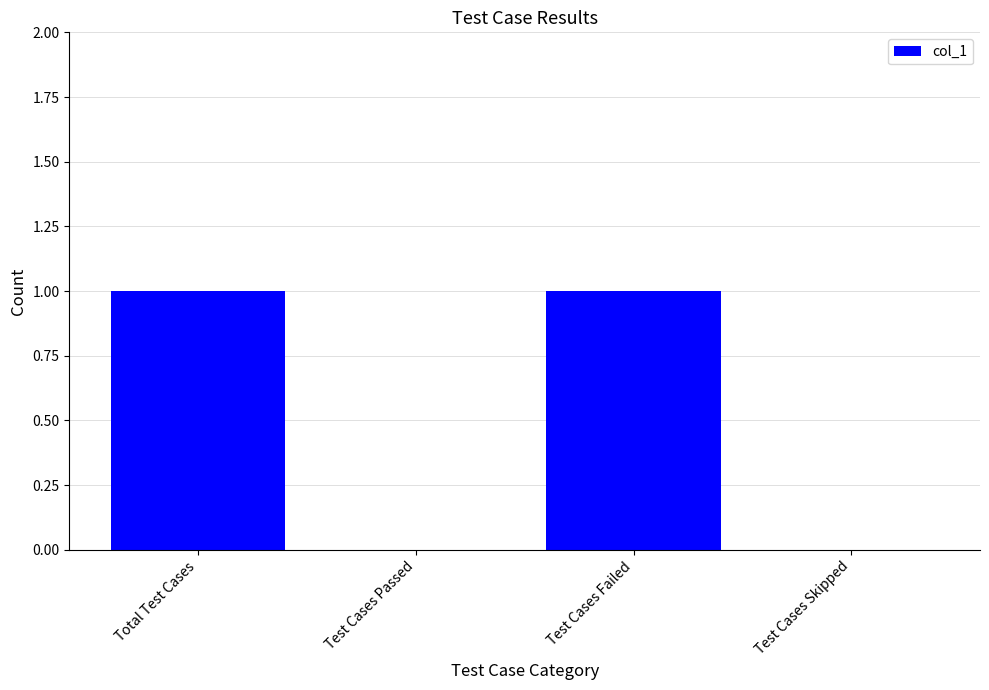

Is it true that the value at Test Cases Passed is 0?

True